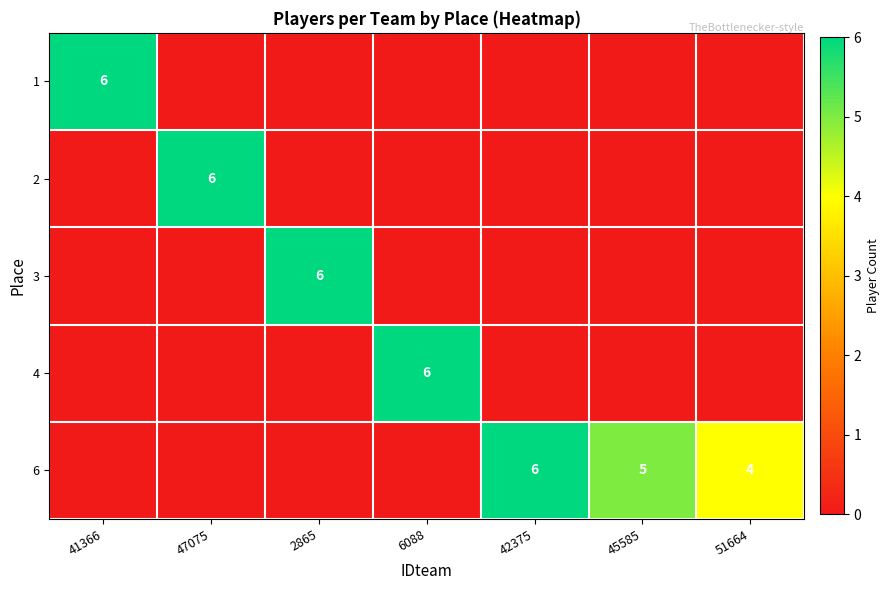

What is the total value across all series at 45585?

5